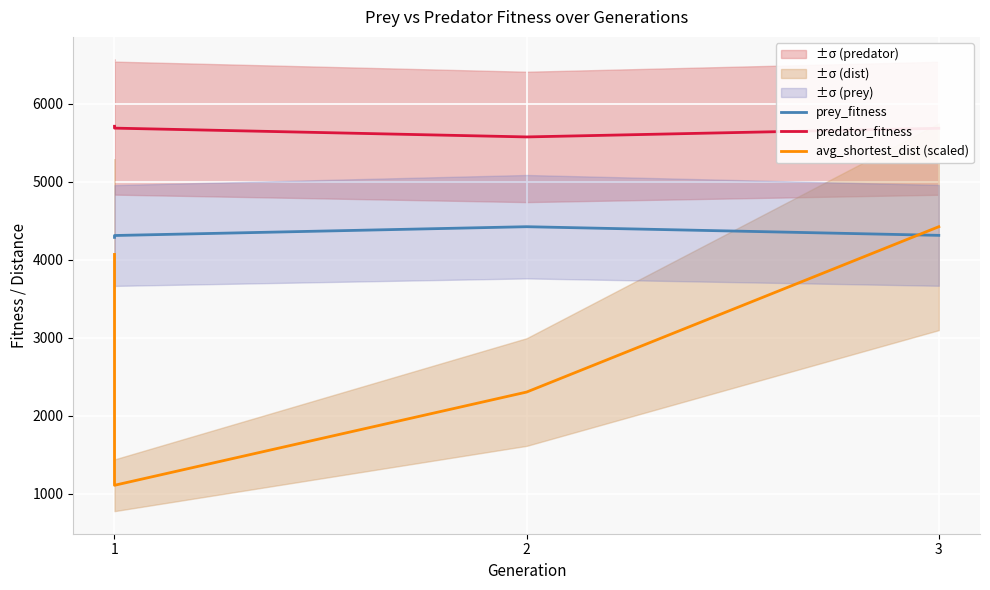

Rank the series by their average value, from highest to lowest.

predator_fitness, prey_fitness, avg_shortest_dist (scaled)